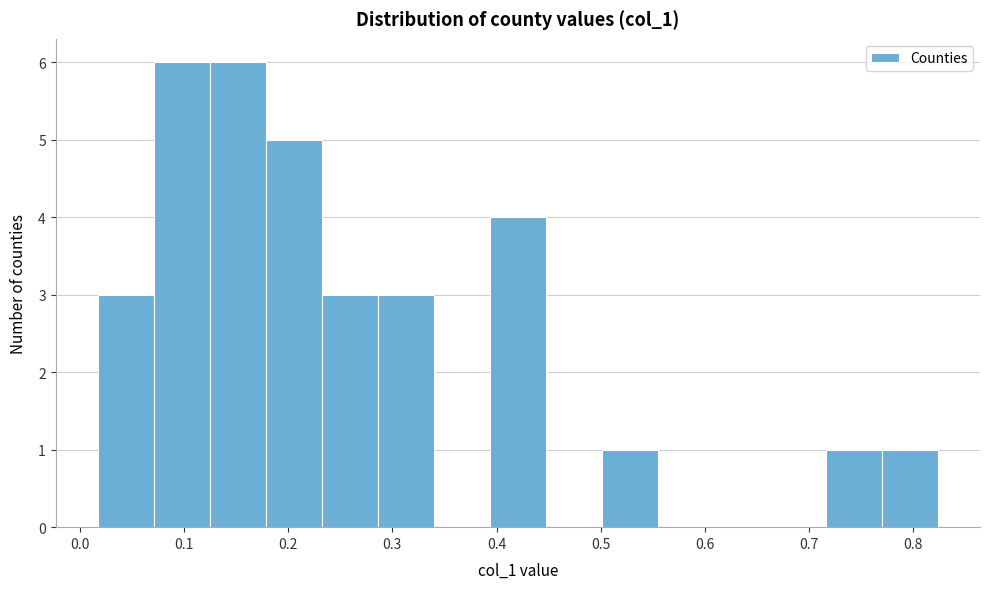

How tall is the bar that spans 0.12 to 0.18 on the x-axis? Neither the bar edges nor the heights are printed on the chart, so give them approximately, as read against the axes.

6